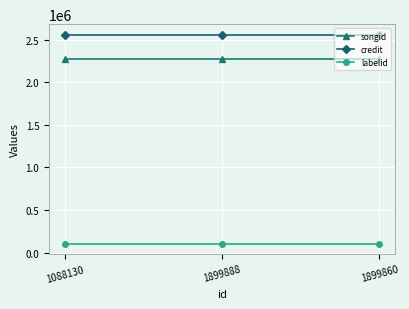

What are all the series names shown in the legend?

songid, credit, labelid